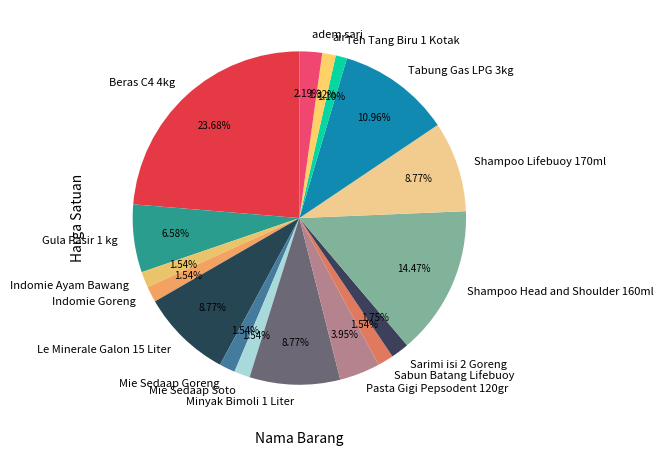

Count the number of slices in the pie.

17